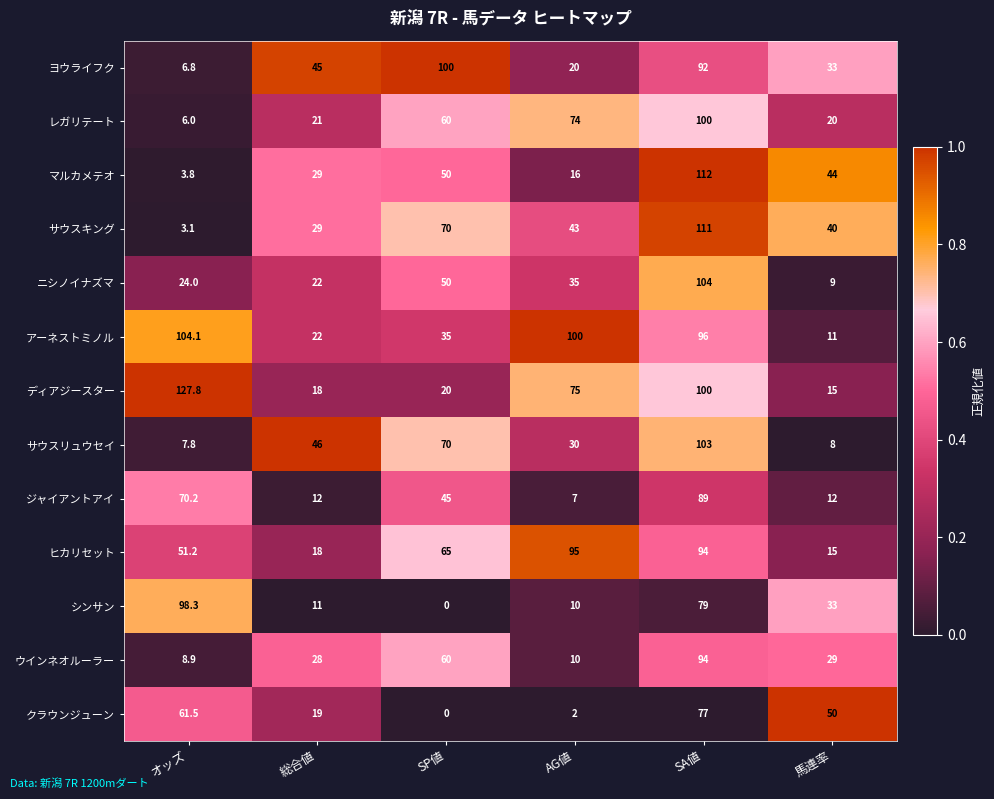

Rank the categories by ヒカリセット value from highest to lowest.

AG値, SA値, SP値, オッズ, 総合値, 馬連率